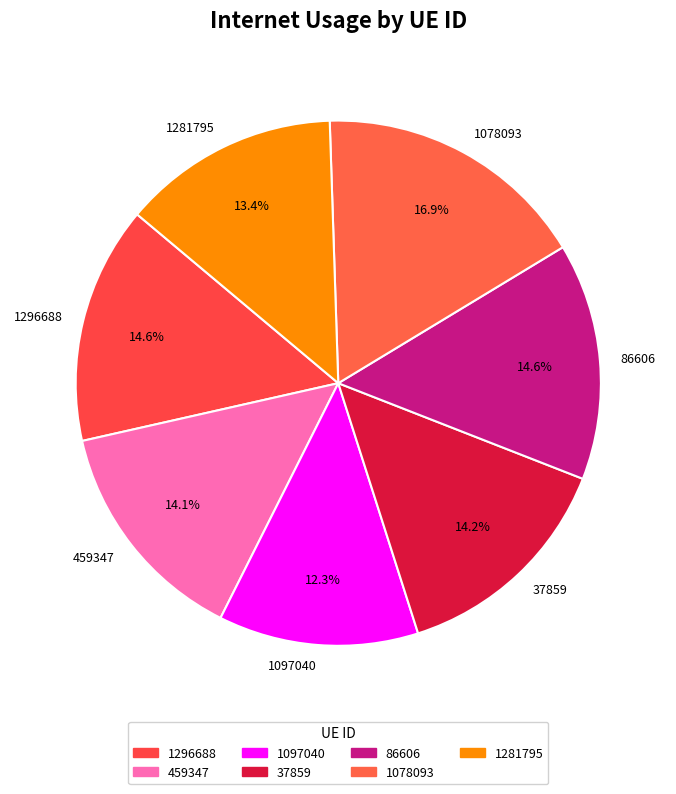

To the nearest percent, what is the difference between the 1281795 and 1296688 slice percentages?

1%